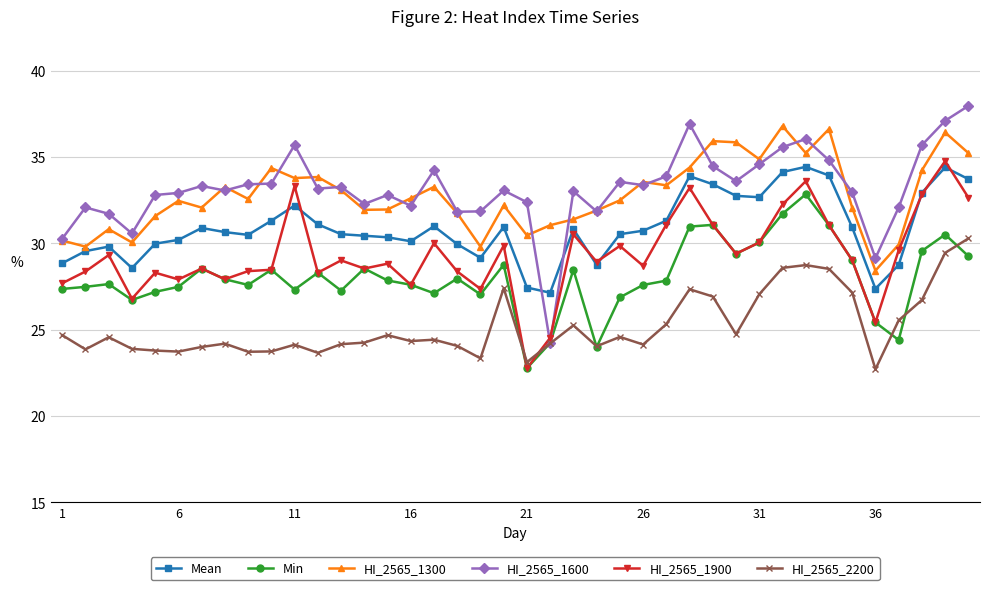

True or false: HI_2565_1300 and HI_2565_2200 cross at least once.

False